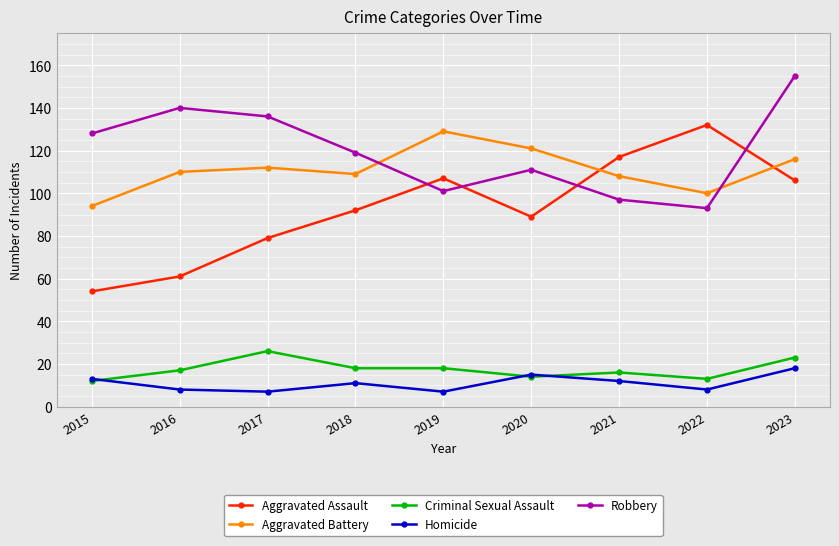

In Aggravated Assault, how many points are higher than both neighbors (excluding endpoints)?

2